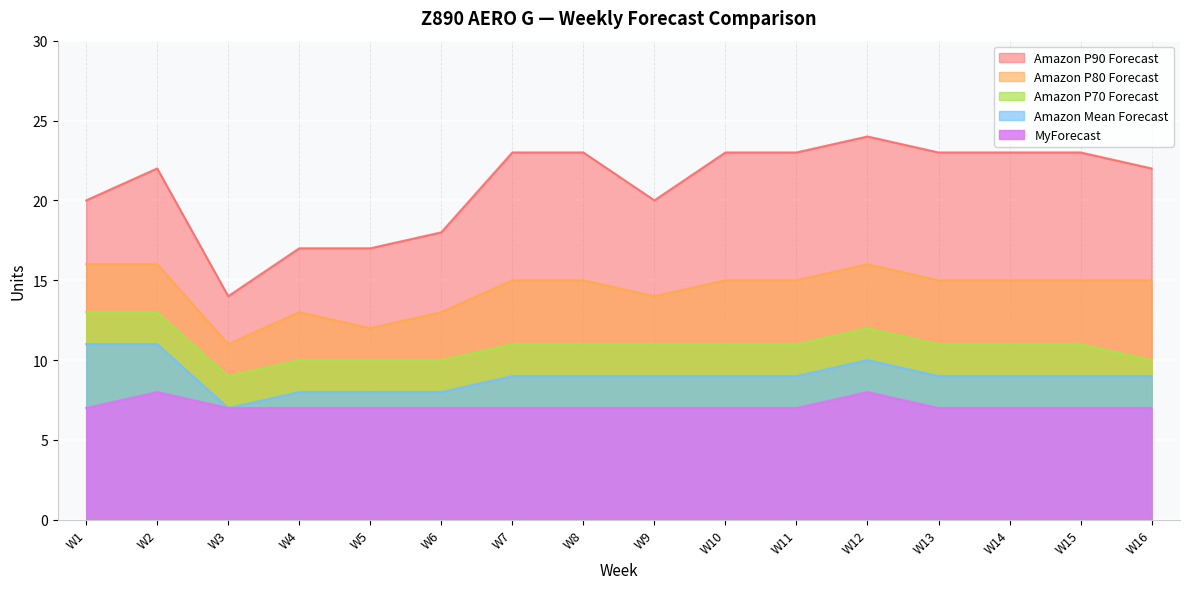

True or false: Amazon Mean Forecast and Amazon P90 Forecast cross at least once.

False